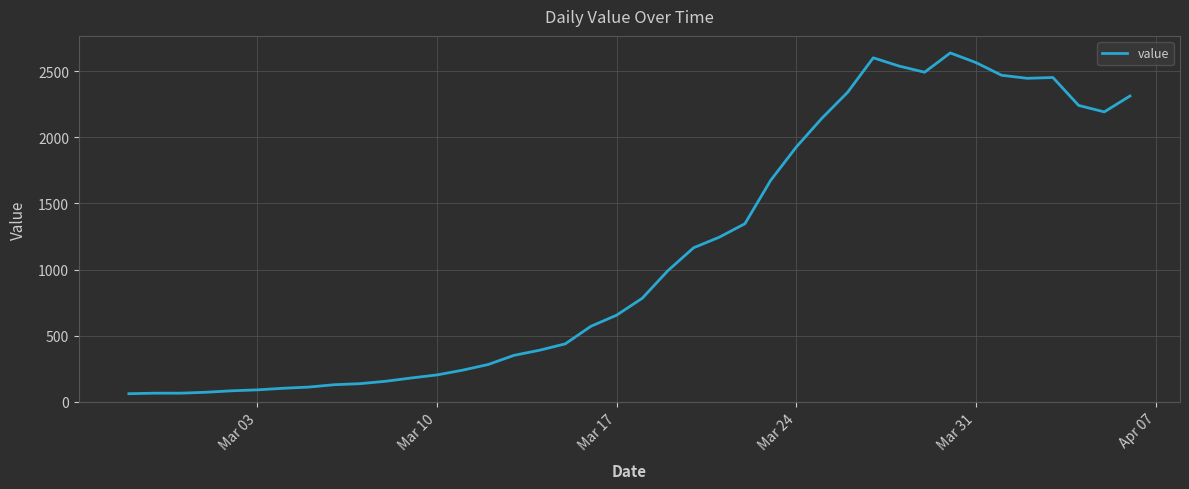

Count the number of data series in this chart.

1